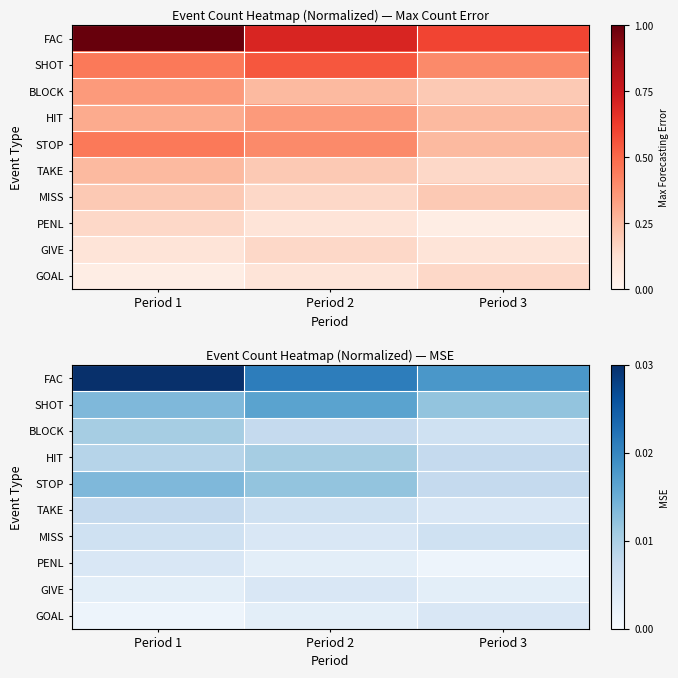

The MISS series shows 0.3 at Period 1. True or false?

False